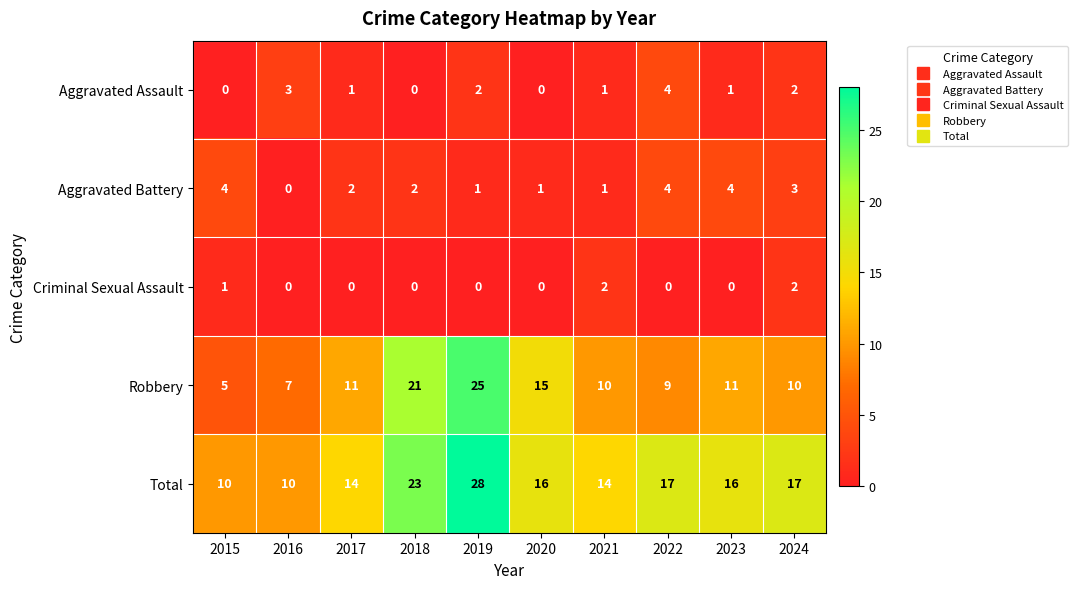

How many data points does each series have?

10